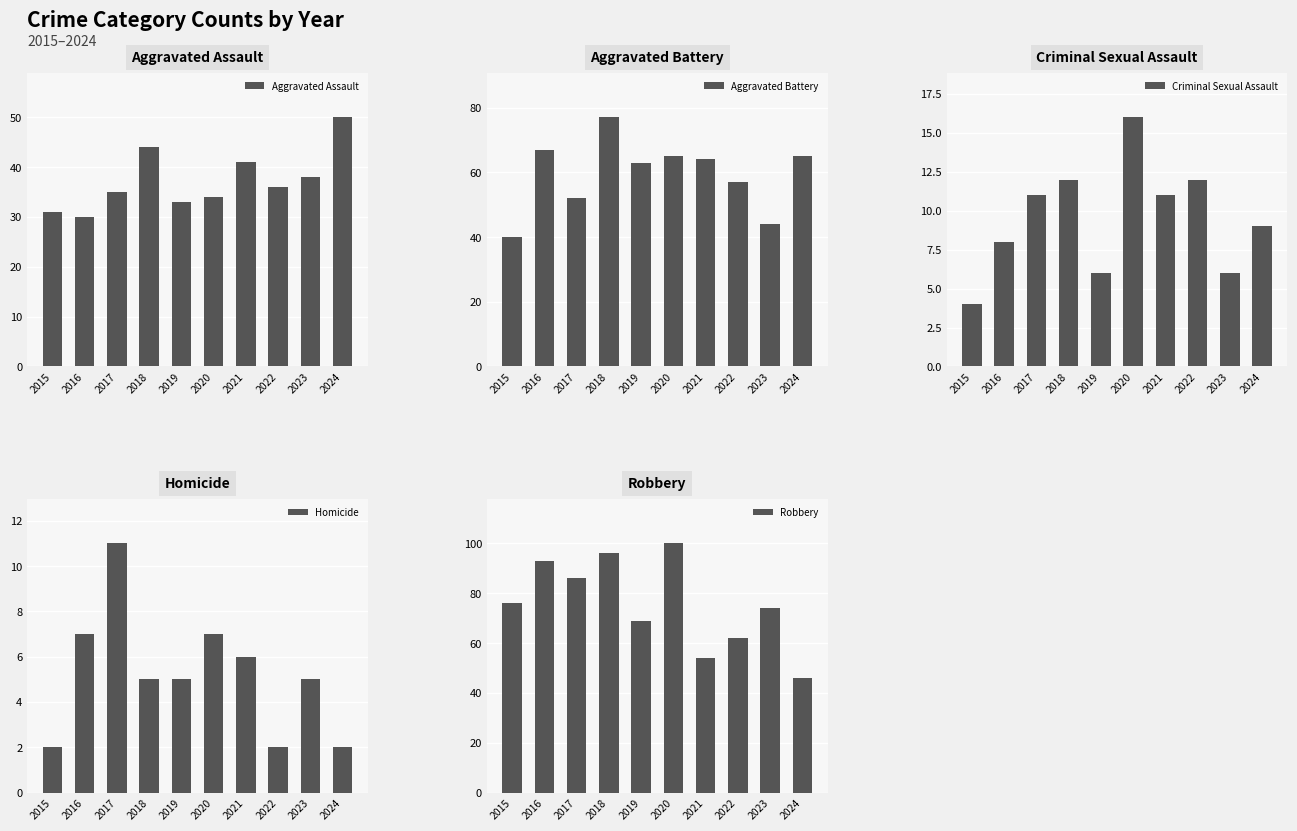

How many distinct data groups are displayed?

5